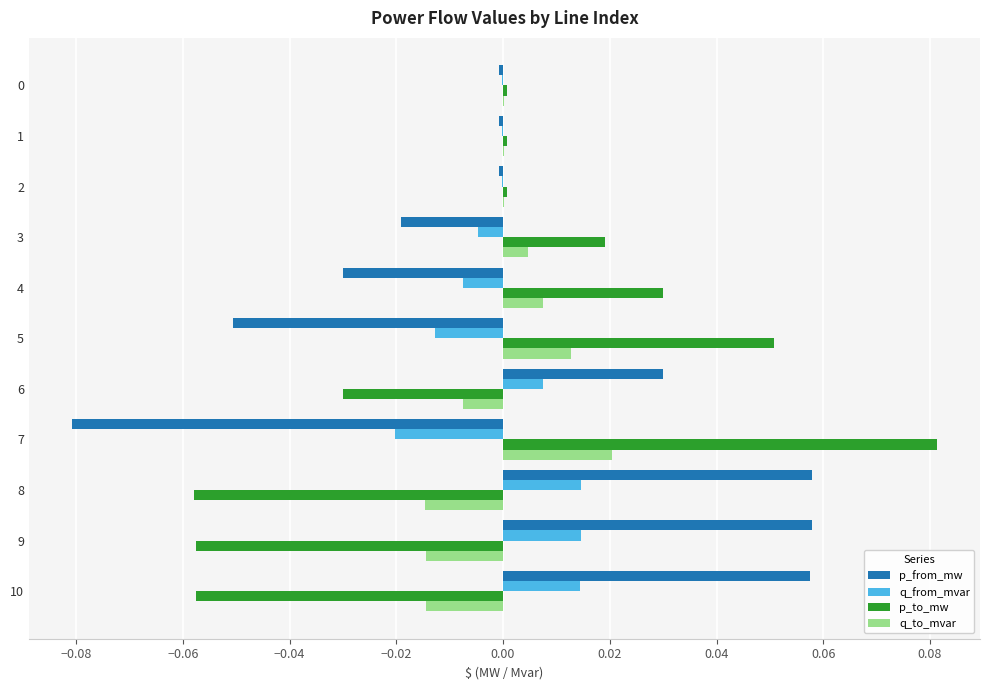

Is the value of q_from_mvar at 7 greater than the value of p_to_mw at 5?

No